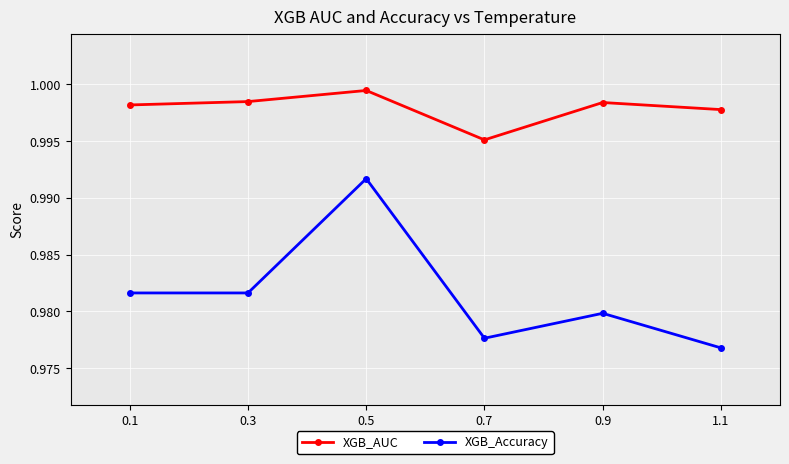

What is the label of the 4th point from the left?

0.7